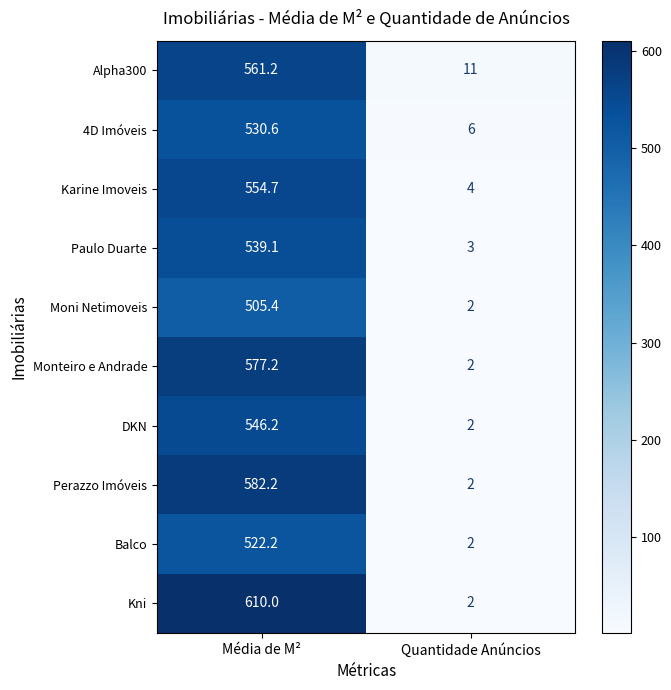

Is the value of Kni at Média de M² greater than the value of Alpha300 at Média de M²?

Yes